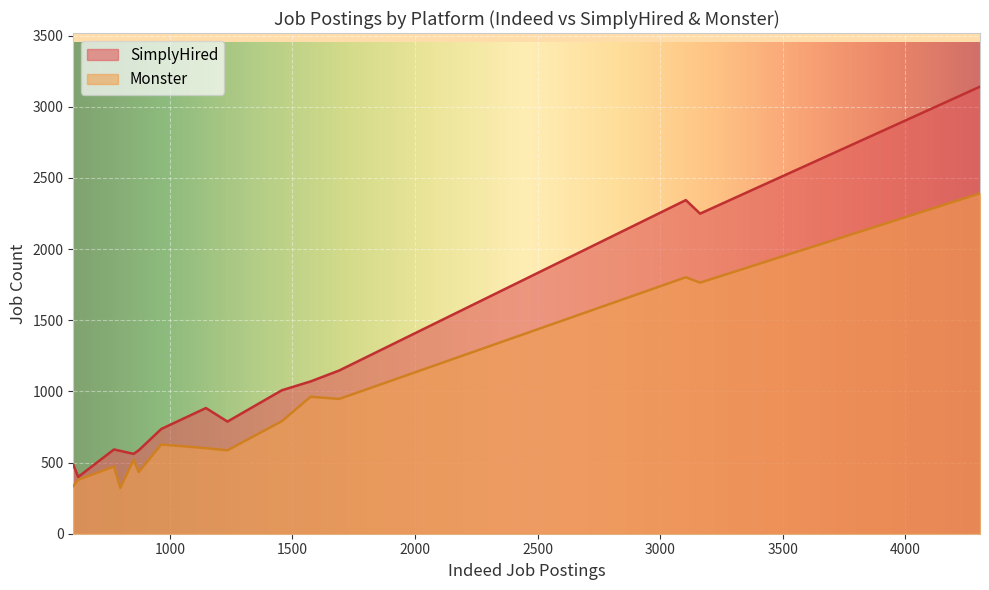

Rank the series by their maximum value, from highest to lowest.

SimplyHired, Monster